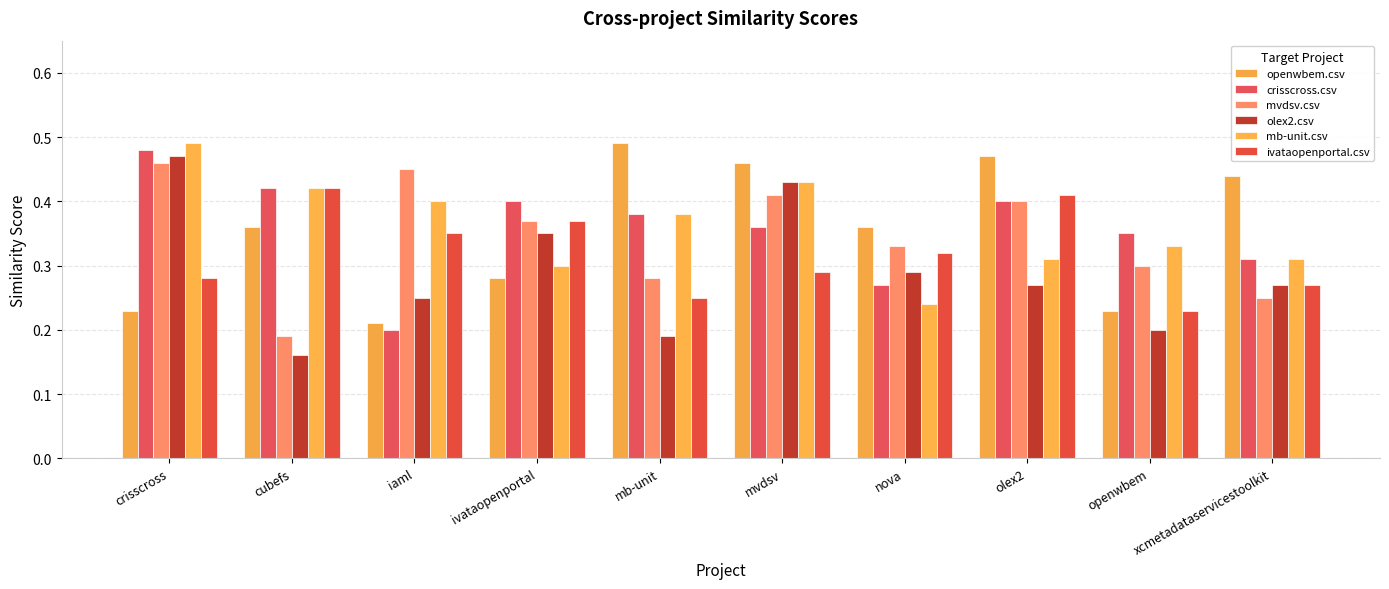

Is the value of olex2.csv at ivataopenportal greater than the value of ivataopenportal.csv at mb-unit?

Yes